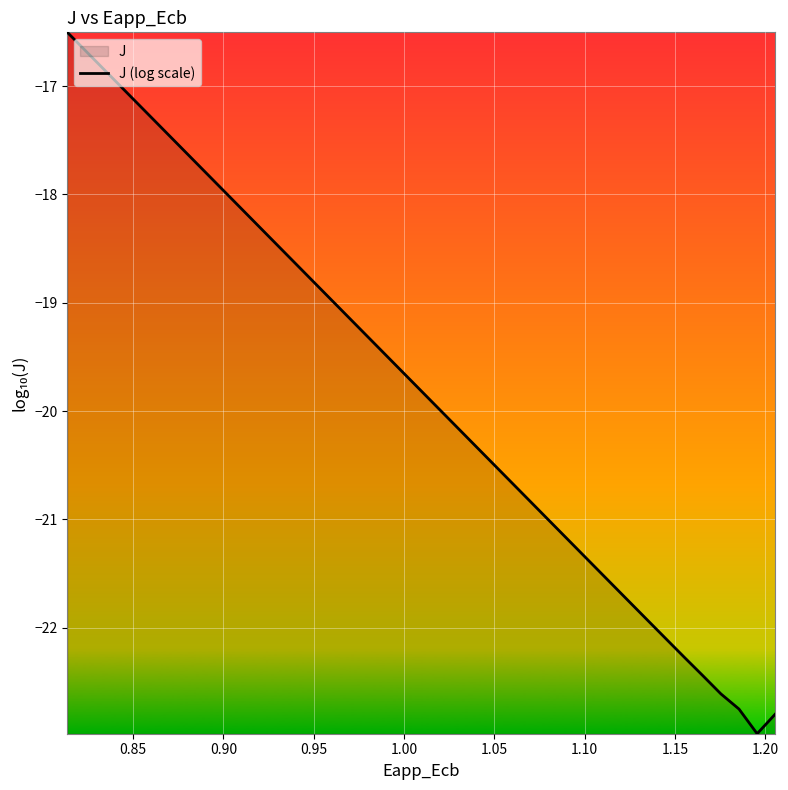

What is the smallest value displayed?

-23.0